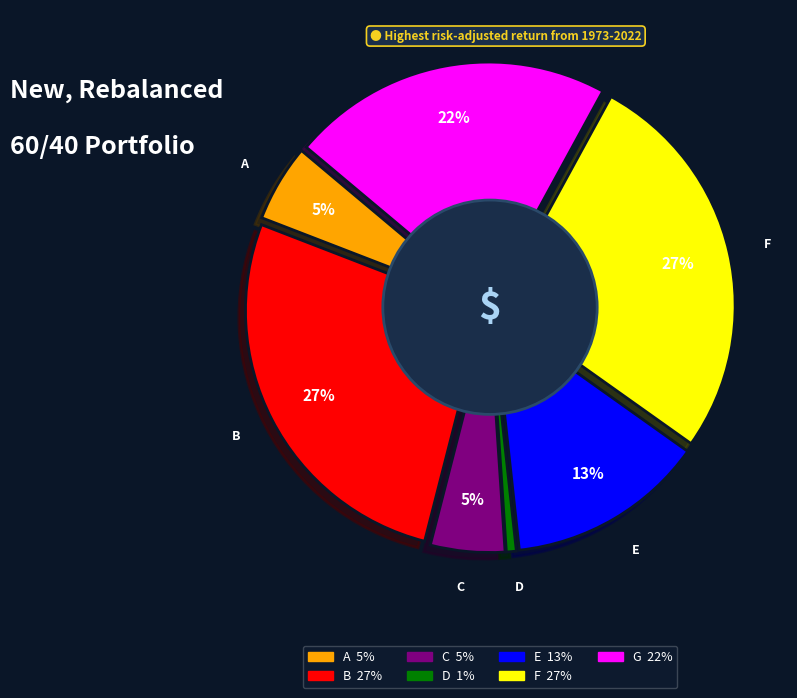

The C slice represents 5% of the pie. True or false?

True